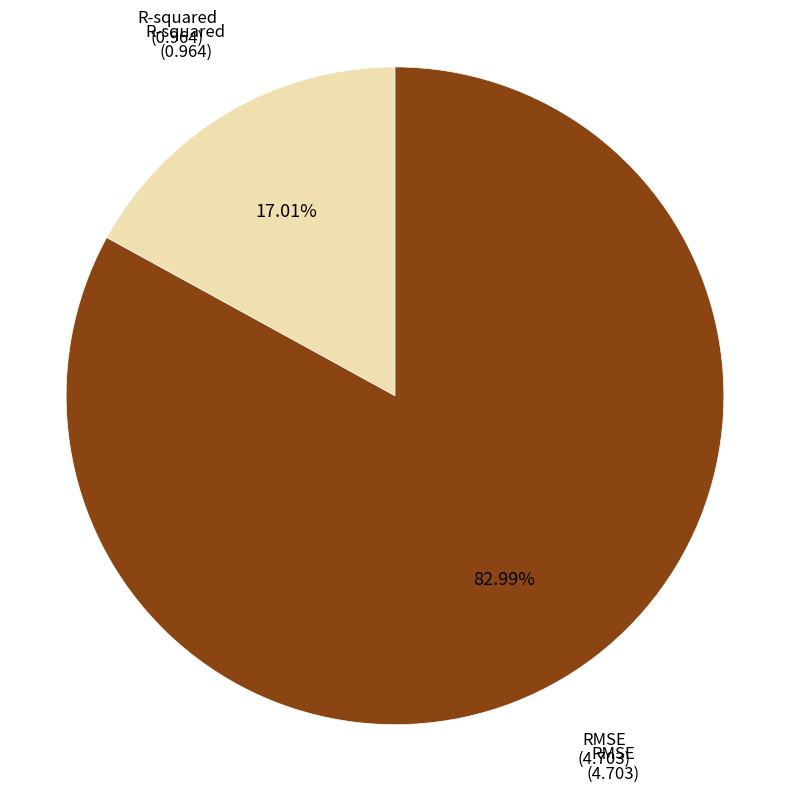

To the nearest percent, what is the difference between the largest and smallest slice percentages?

66%